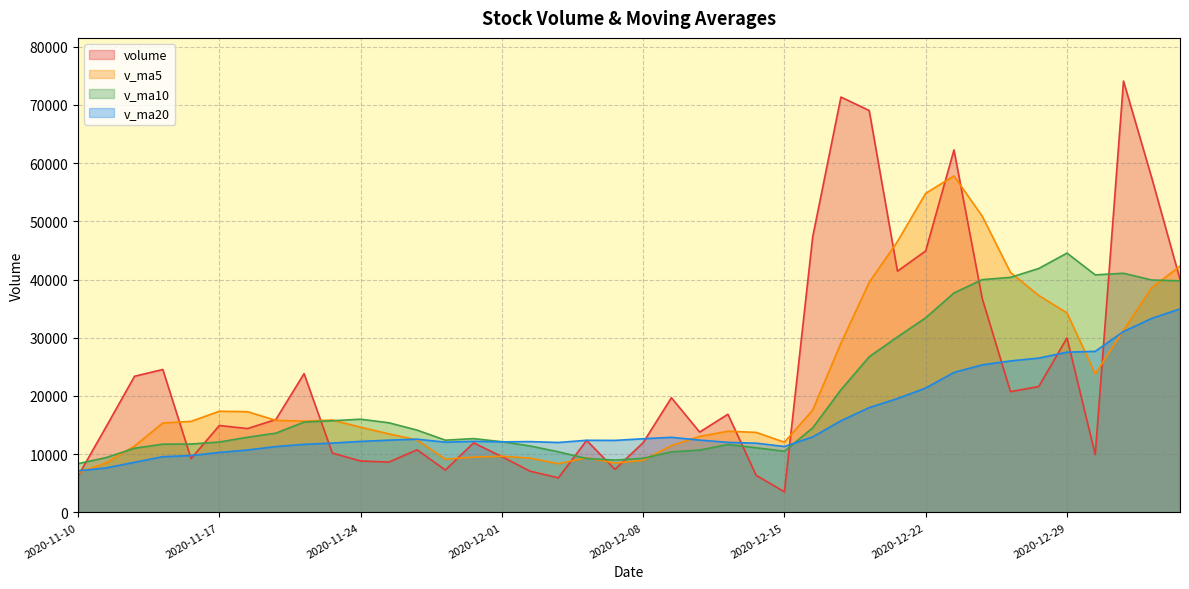

The v_ma5 series shows 26594.1 at 2020-12-16. True or false?

False